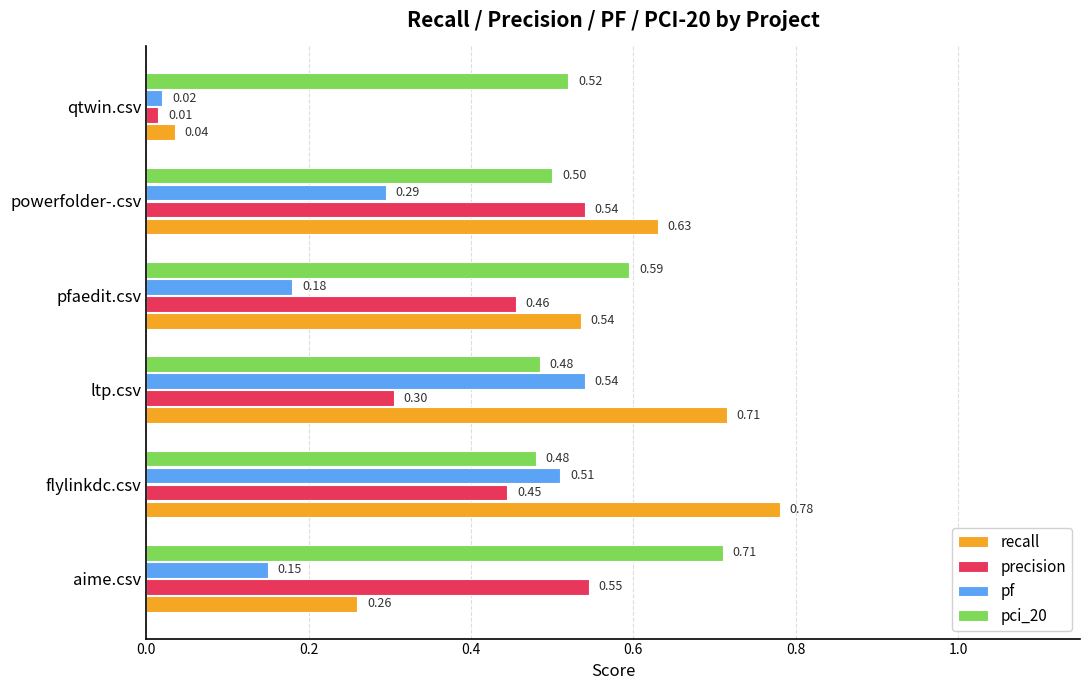

Which series has the widest spread of values?

recall